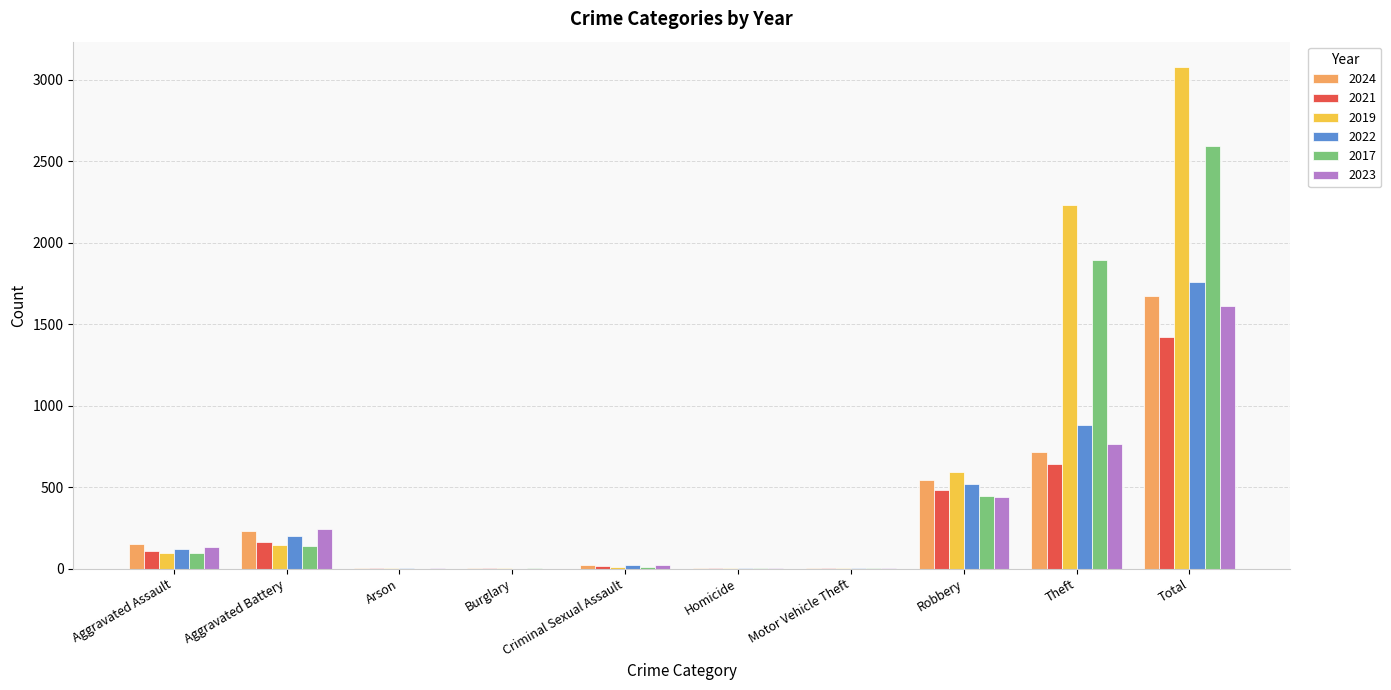

At which category is the sum across all series the highest?

Total